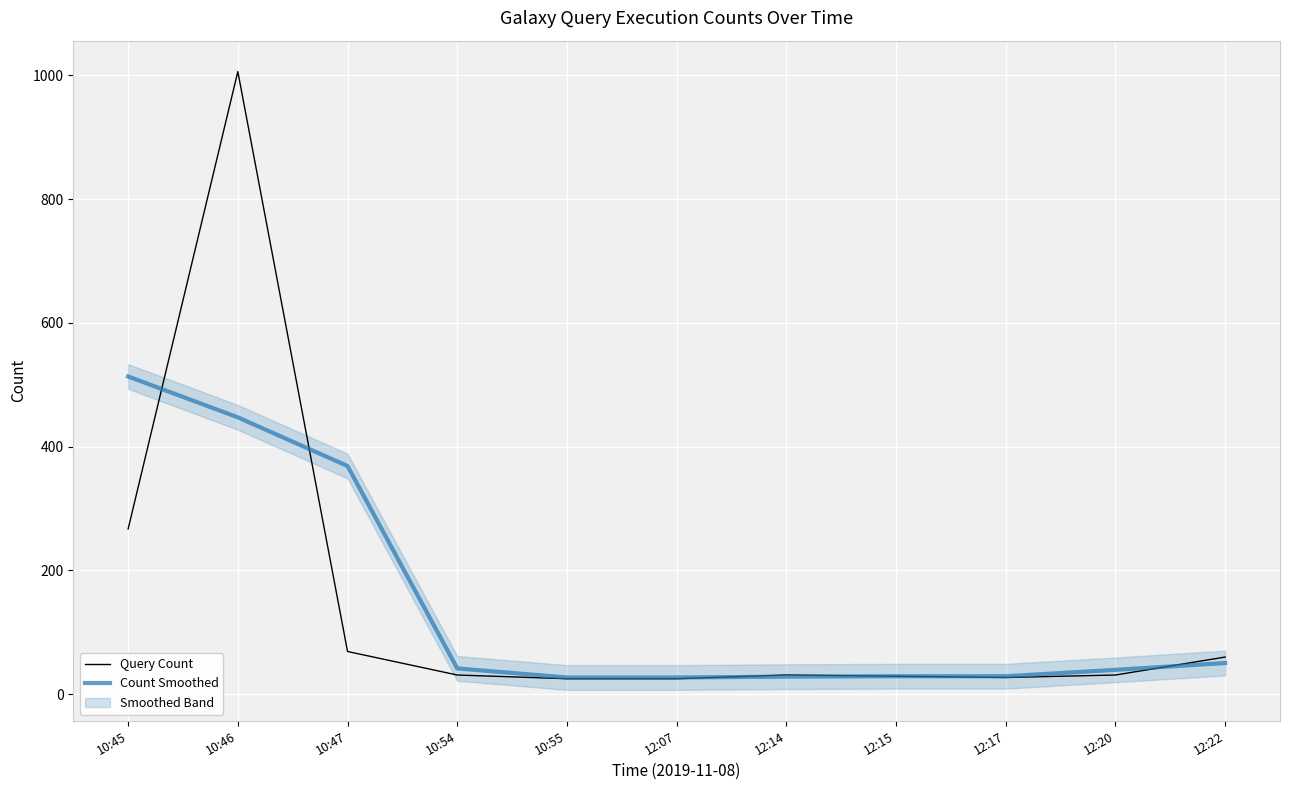

Reading left to right, transcribe all the data shown in this chart.

Query Count: 267.0	1006.0	69.0	31.0	25.0	25.0	31.0	29.0	27.0	31.0	60.0
Count Smoothed: 513.3	447.3	368.7	41.7	27.0	27.0	28.3	29.0	29.0	39.3	50.3